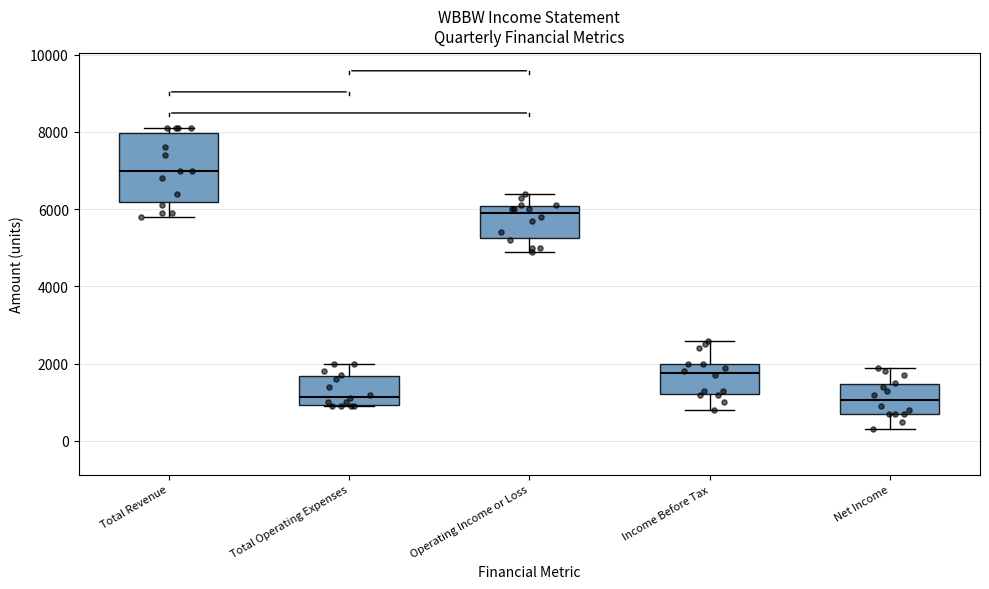

Which box is the tallest, from its lower edge to its upper edge?

Total Revenue